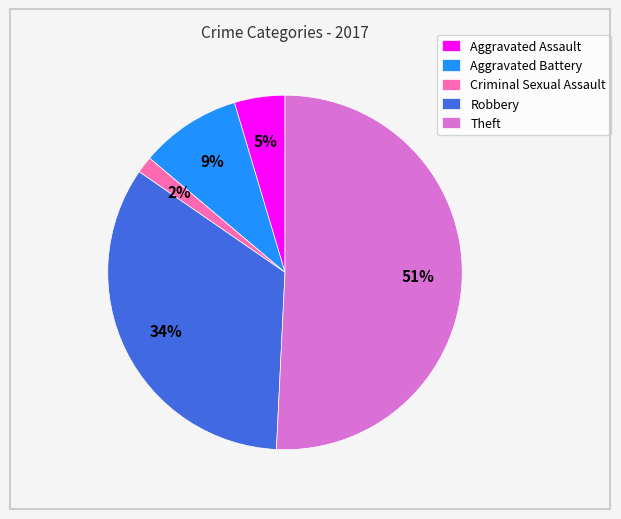

What is the ratio of the value at Aggravated Battery to the value at Theft?

0.2